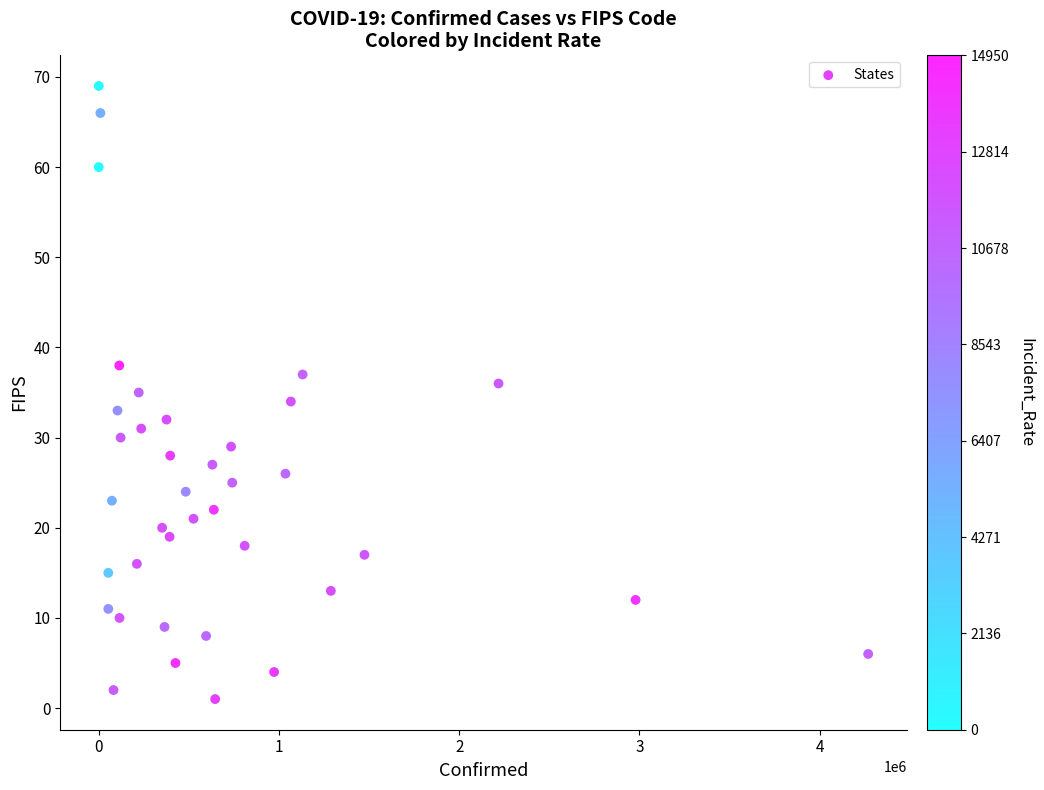

What is the range of Y values (max minus min)?

68